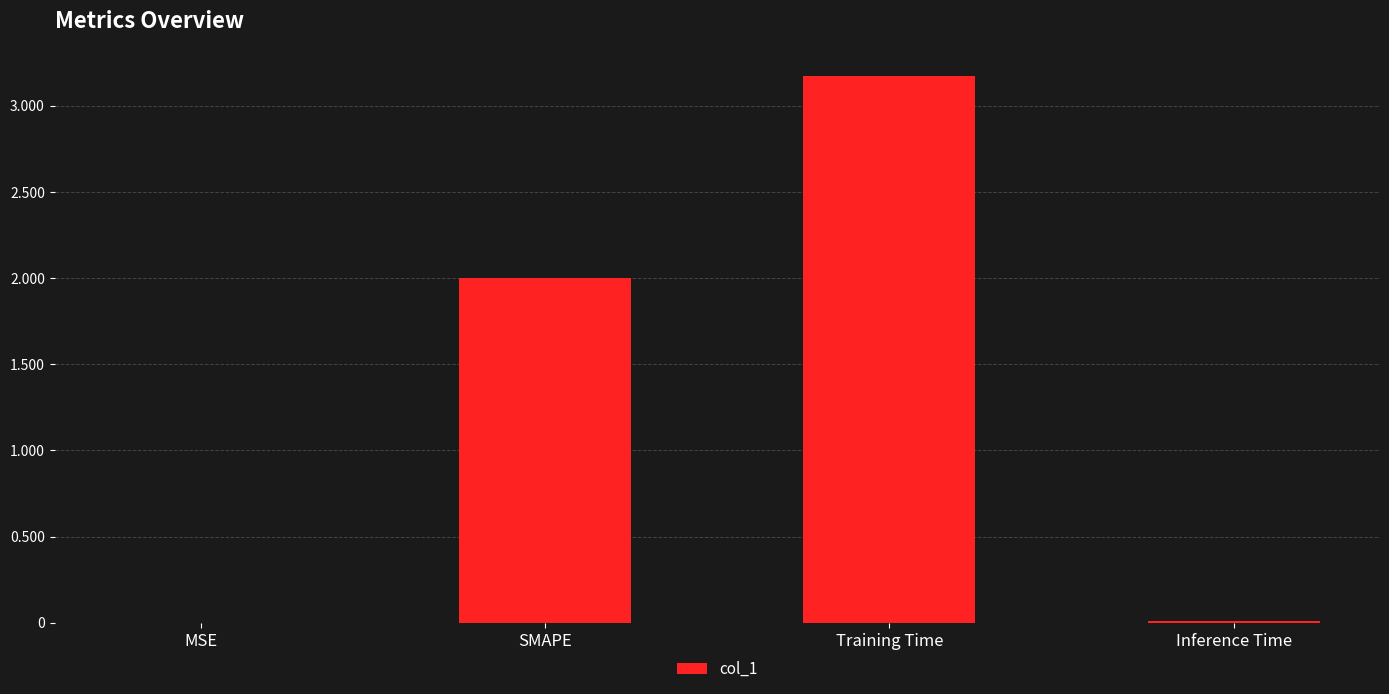

What is the sum of all values?

5.2